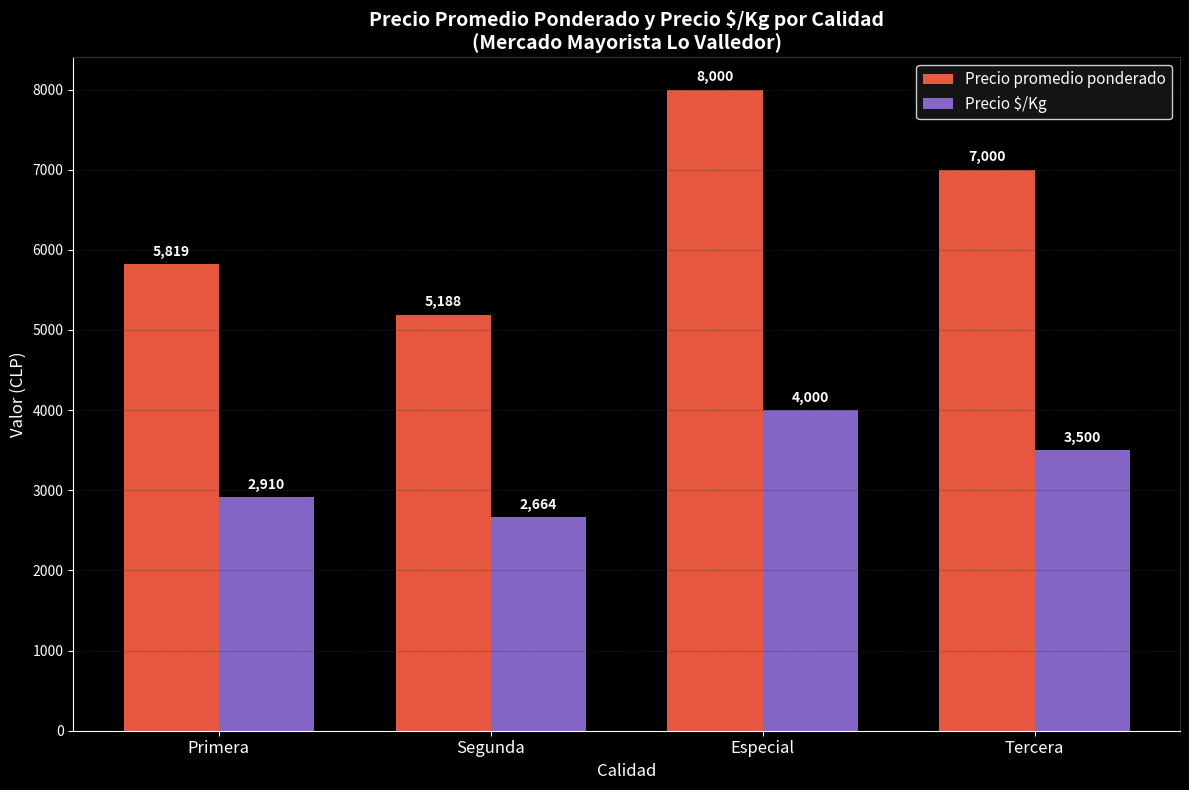

List the series in order of their peak value, lowest first.

Precio $/Kg, Precio promedio ponderado